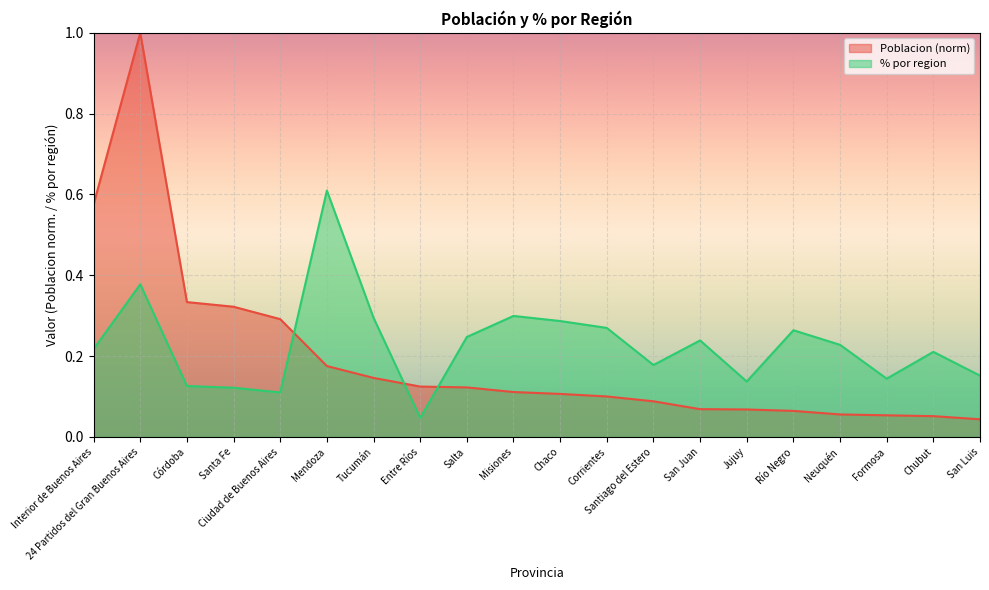

True or false: Poblacion and % por region intersect in this chart.

True